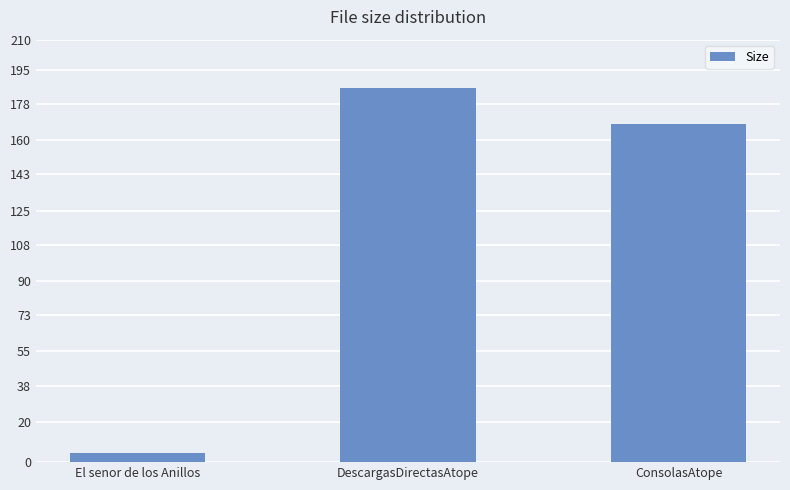

What is the sum of the values at El senor de los Anillos and ConsolasAtope?

172.4